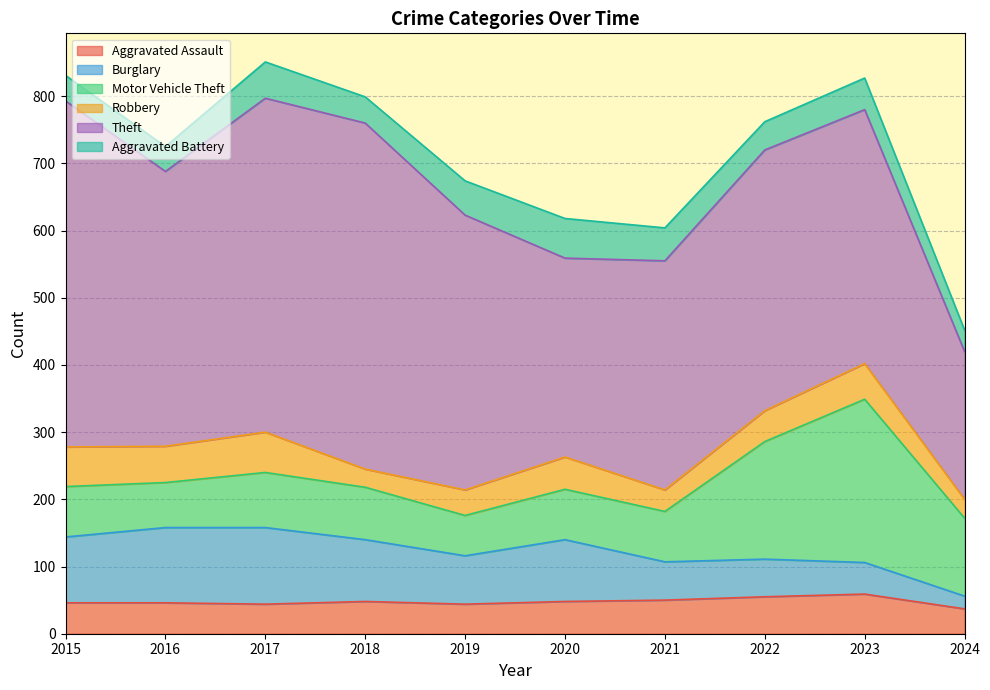

What is the average value of the Aggravated Assault series?

48